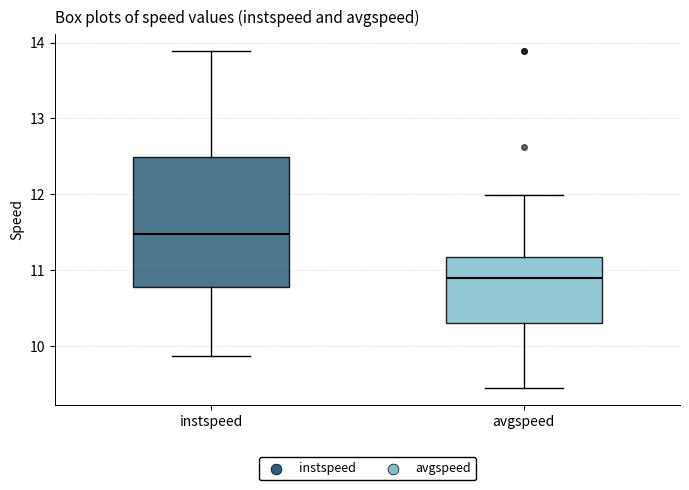

Reading left to right, transcribe this box plot: for each box, give where its median line is, the range the box spans, and where its two whiskers end, as read against the y-axis. The values are not printed on the chart, so give them approximately, as read against the axis.

instspeed: median 11.5, box 10.8 to 12.5, whiskers 9.9 to 13.9
avgspeed: median 10.9, box 10.3 to 11.2, whiskers 9.5 to 12.0